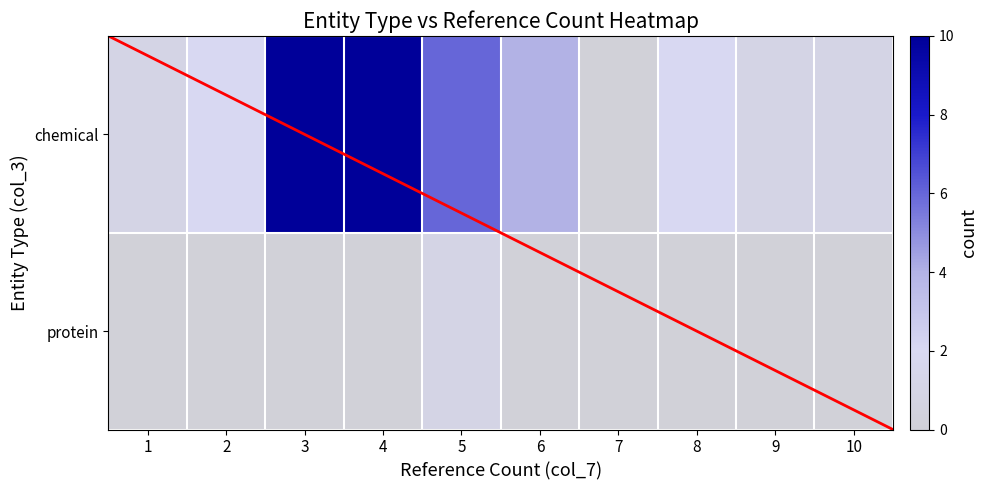

What is the total value across all series at 4?

10